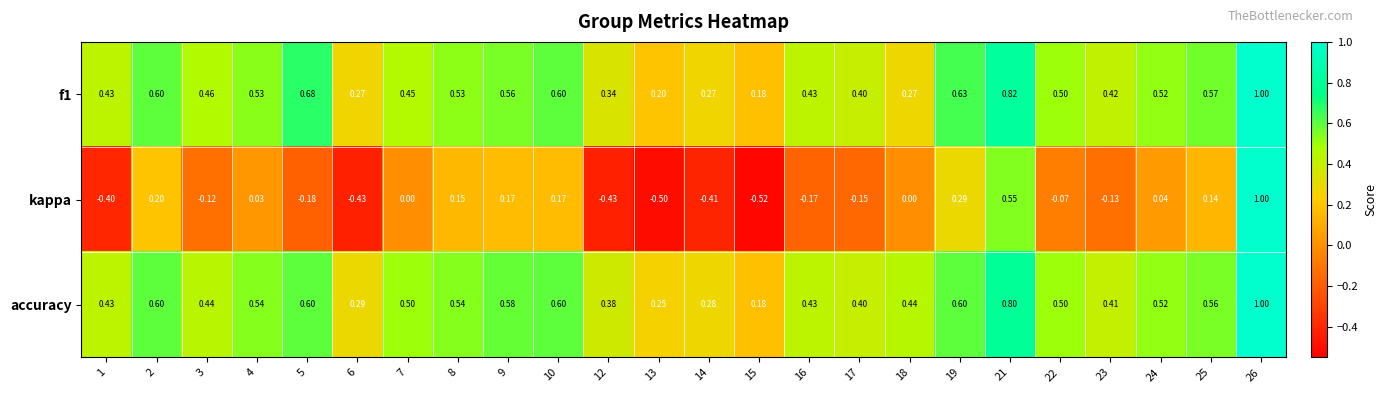

Which series has the largest total across all categories?

accuracy